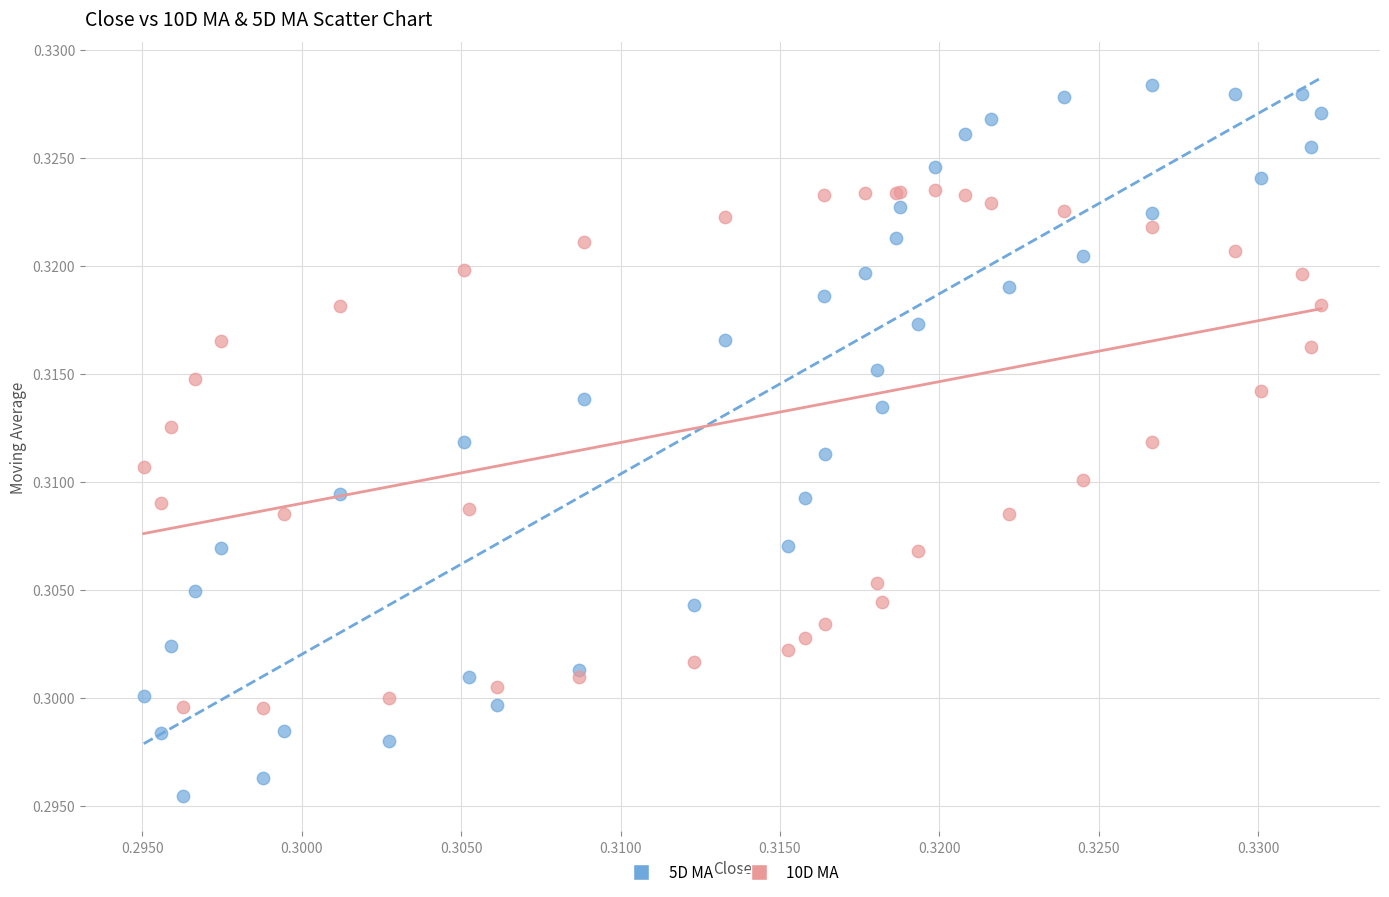

What are all the series names shown in the legend?

5D MA, 10D MA